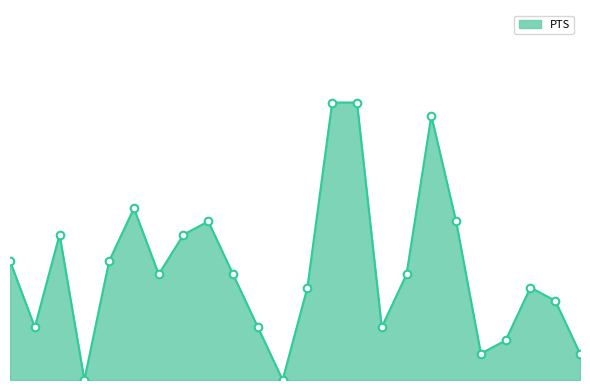

Does the chart have visible grid lines?

No